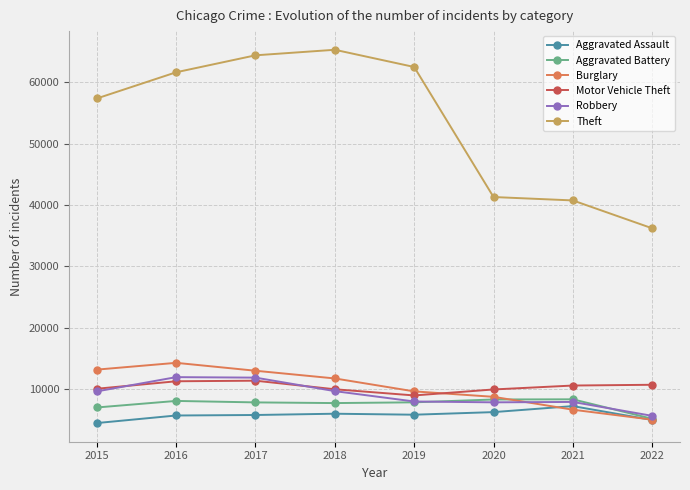

What is the maximum value for Aggravated Assault?

7241